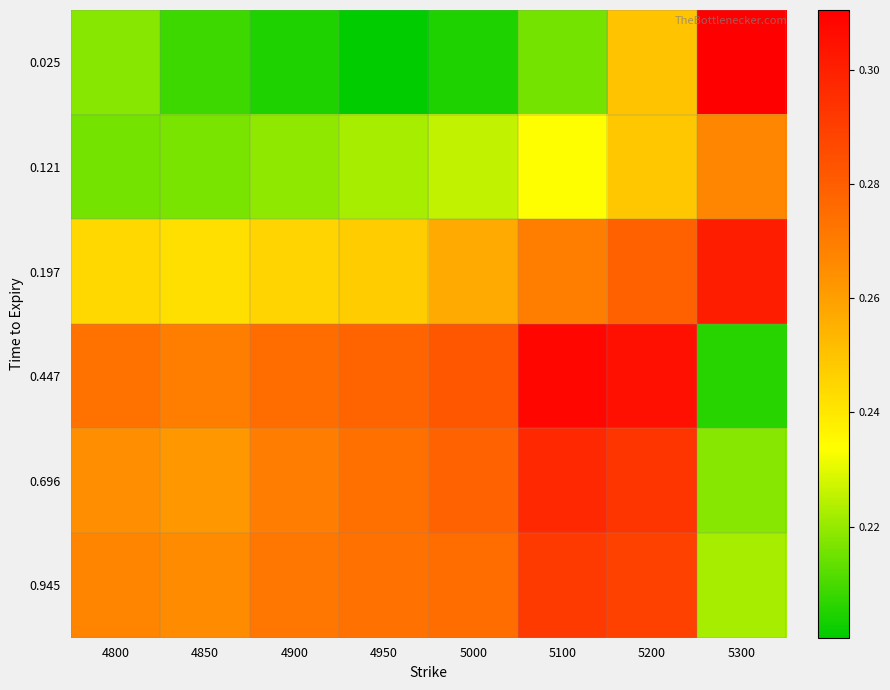

Reading left to right, extract all data points from this chart.

0.025: 4800=0.2	4850=0.2	4900=0.2	4950=0.2	5000=0.2	5100=0.2	5200=0.3	5300=0.3
0.121: 4800=0.2	4850=0.2	4900=0.2	4950=0.2	5000=0.2	5100=0.2	5200=0.2	5300=0.3
0.197: 4800=0.2	4850=0.2	4900=0.2	4950=0.2	5000=0.3	5100=0.3	5200=0.3	5300=0.3
0.447: 4800=0.3	4850=0.3	4900=0.3	4950=0.3	5000=0.3	5100=0.3	5200=0.3	5300=0.2
0.696: 4800=0.3	4850=0.3	4900=0.3	4950=0.3	5000=0.3	5100=0.3	5200=0.3	5300=0.2
0.945: 4800=0.3	4850=0.3	4900=0.3	4950=0.3	5000=0.3	5100=0.3	5200=0.3	5300=0.2